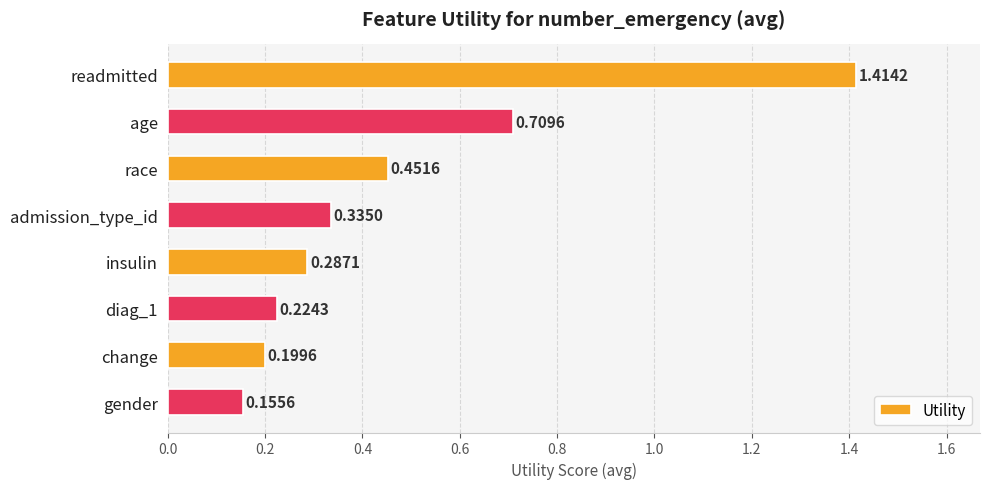

What is the label of the 5th bar from the bottom?

admission_type_id